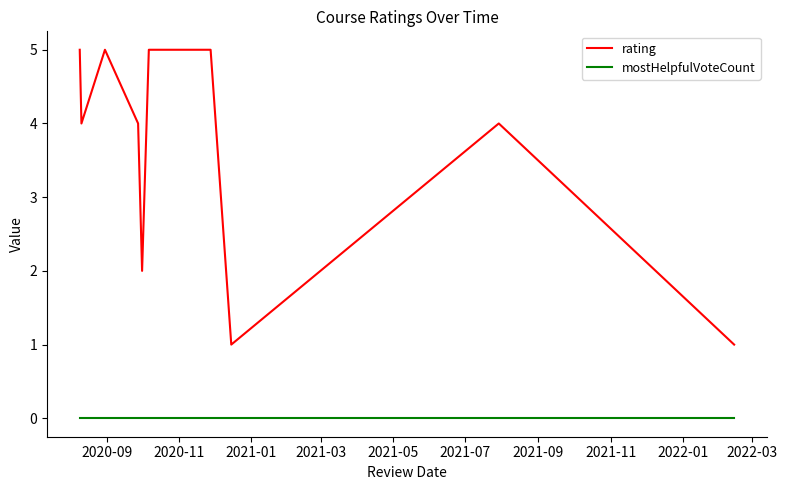

True or false: rating and mostHelpfulVoteCount intersect in this chart.

False